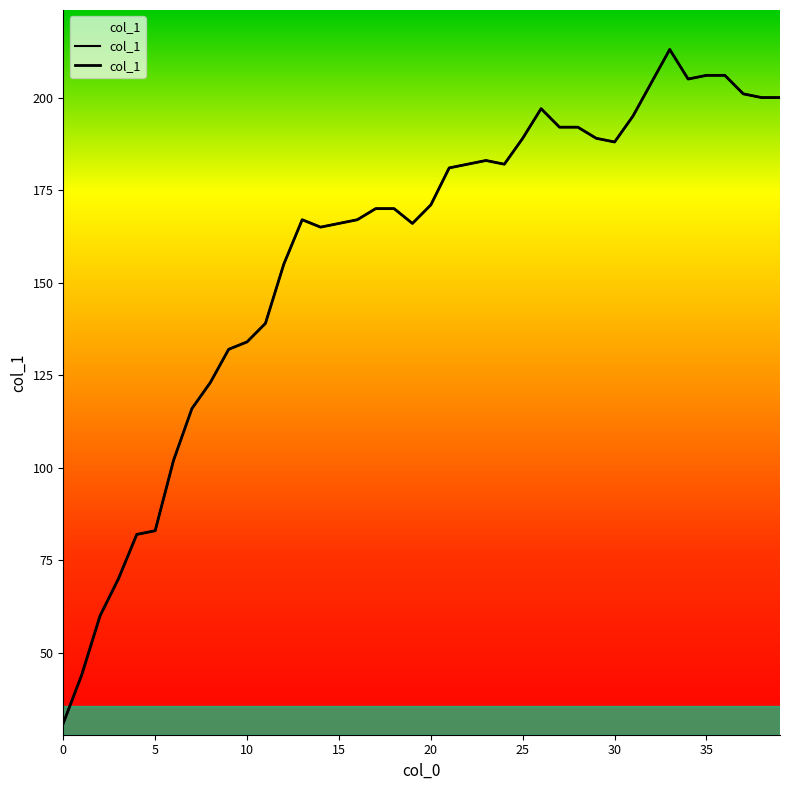

What is the change in value from 12 to 31?

+40